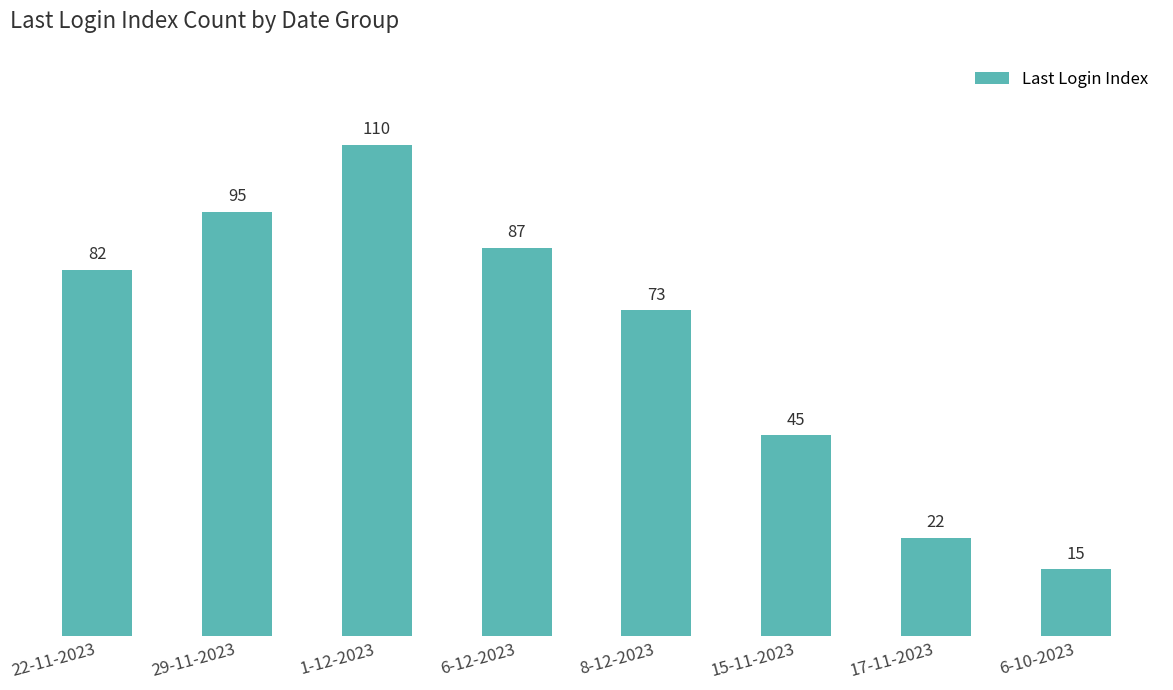

What is the maximum value shown in the chart?

110